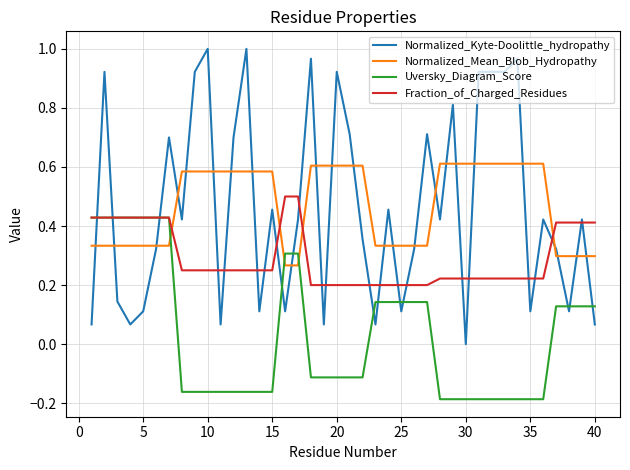

After their last crossing, which series has the higher values: Normalized_Kyte-Doolittle_hydropathy or Uversky_Diagram_Score?

Uversky_Diagram_Score